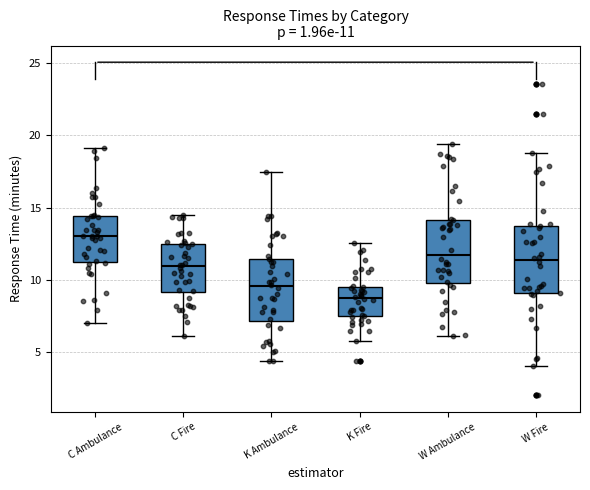

Which box has the lowest median line?

K Fire